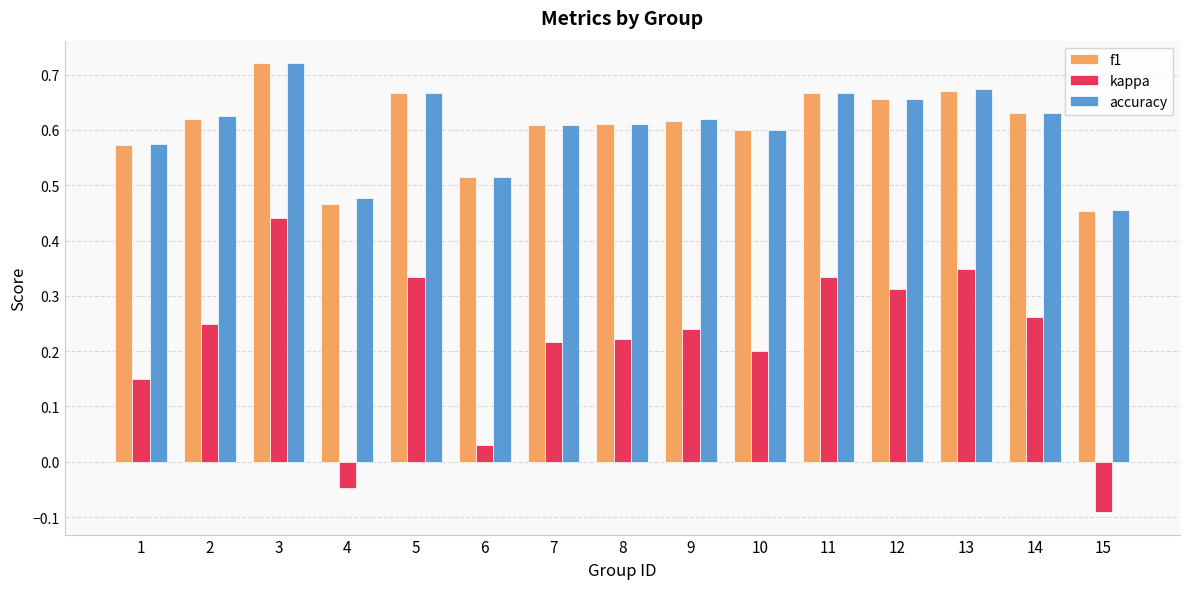

What are all the series names shown in the legend?

f1, kappa, accuracy